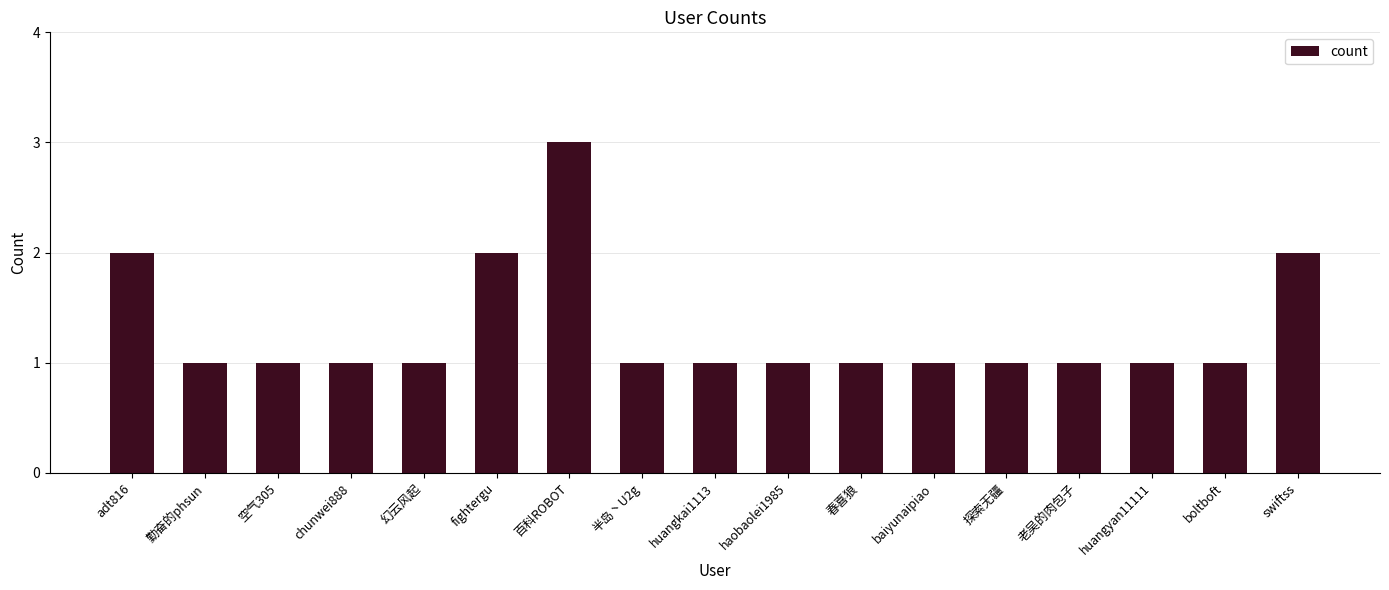

What is the sum of the values at adt816 and 探索无疆?

3